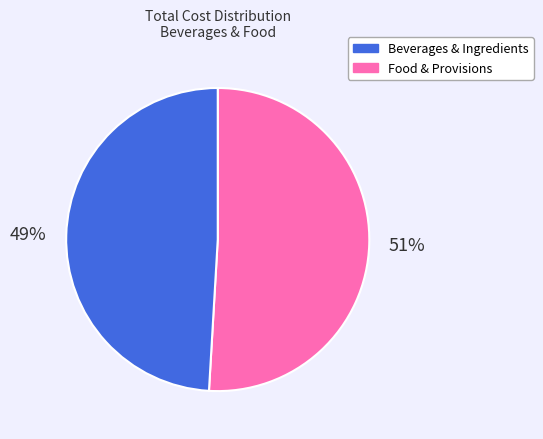

To the nearest percent, what is the average slice percentage?

50%